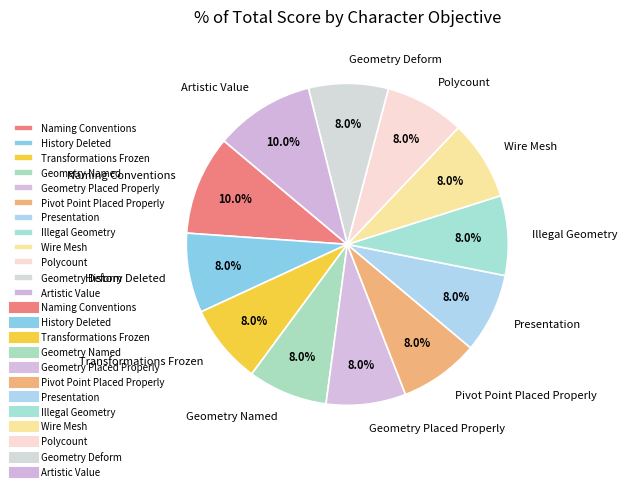

Is there a majority slice in this chart?

No